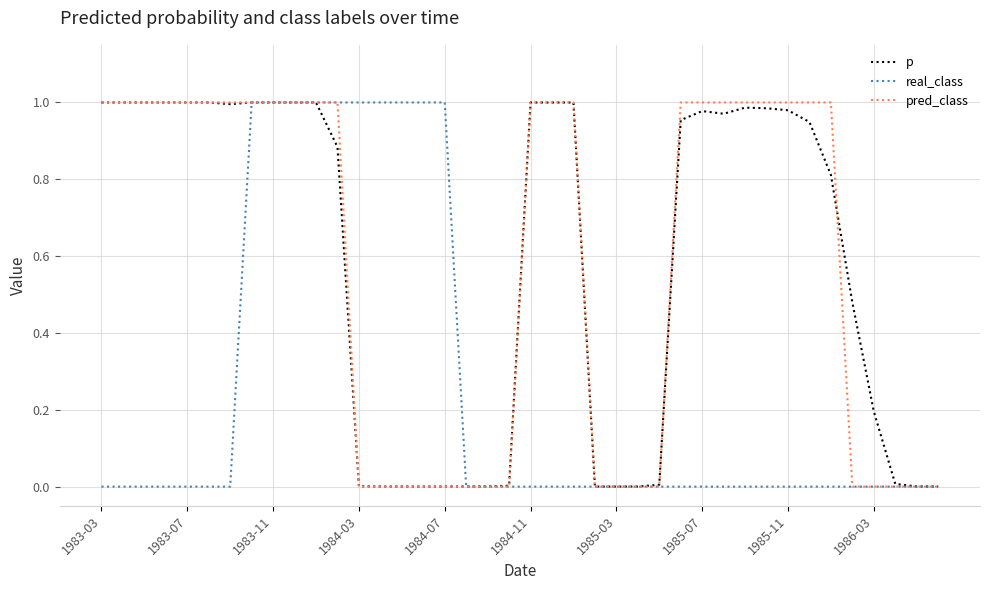

How many lines are shown in the chart?

3